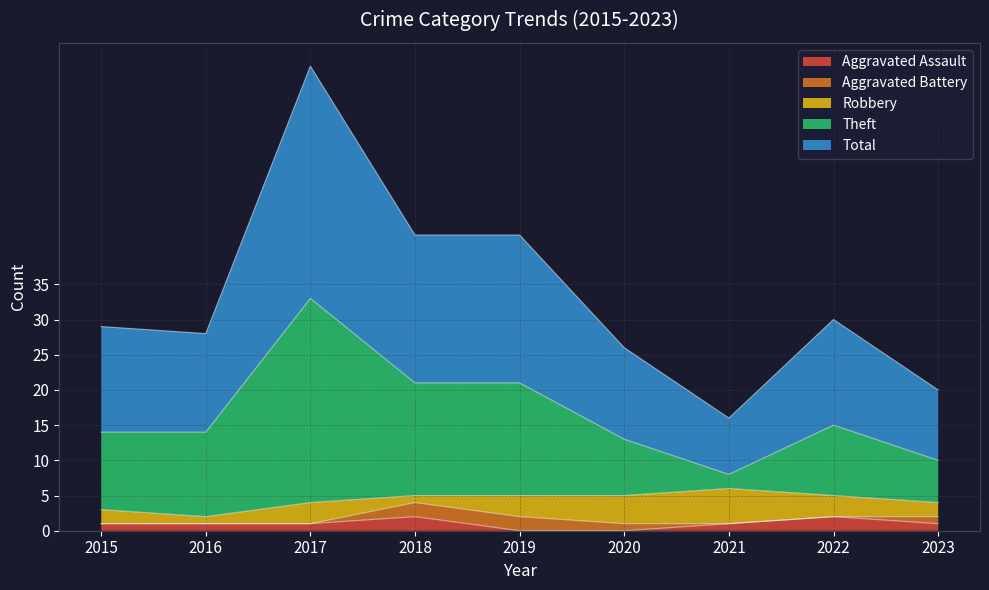

Is it true that Aggravated Assault equals 2 at 2018?

True